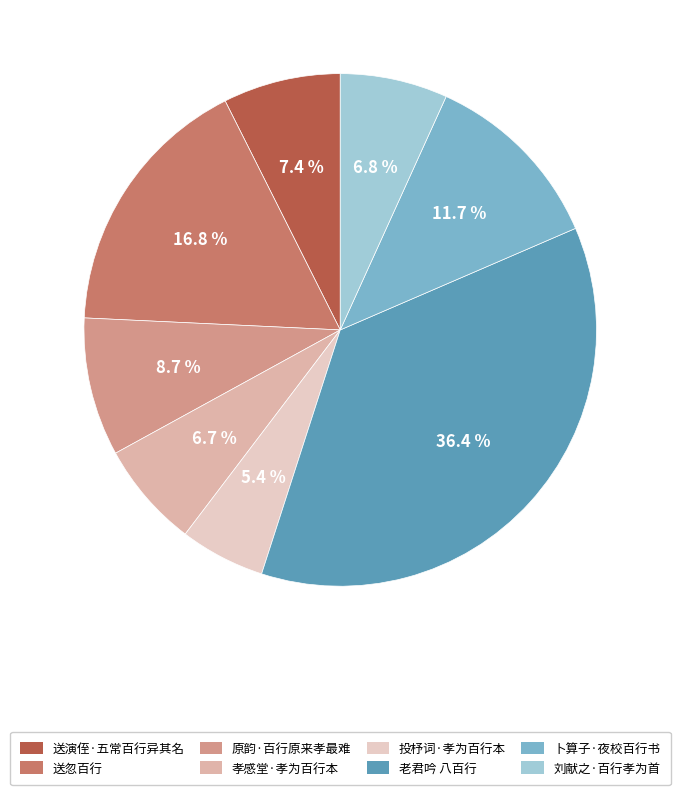

To the nearest percent, what is the average slice percentage?

12%